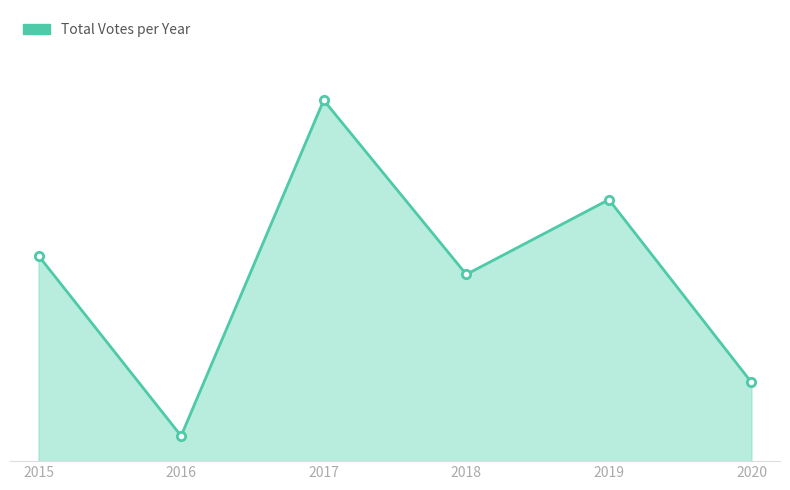

Between 2015 and 2018, which is larger?

2015